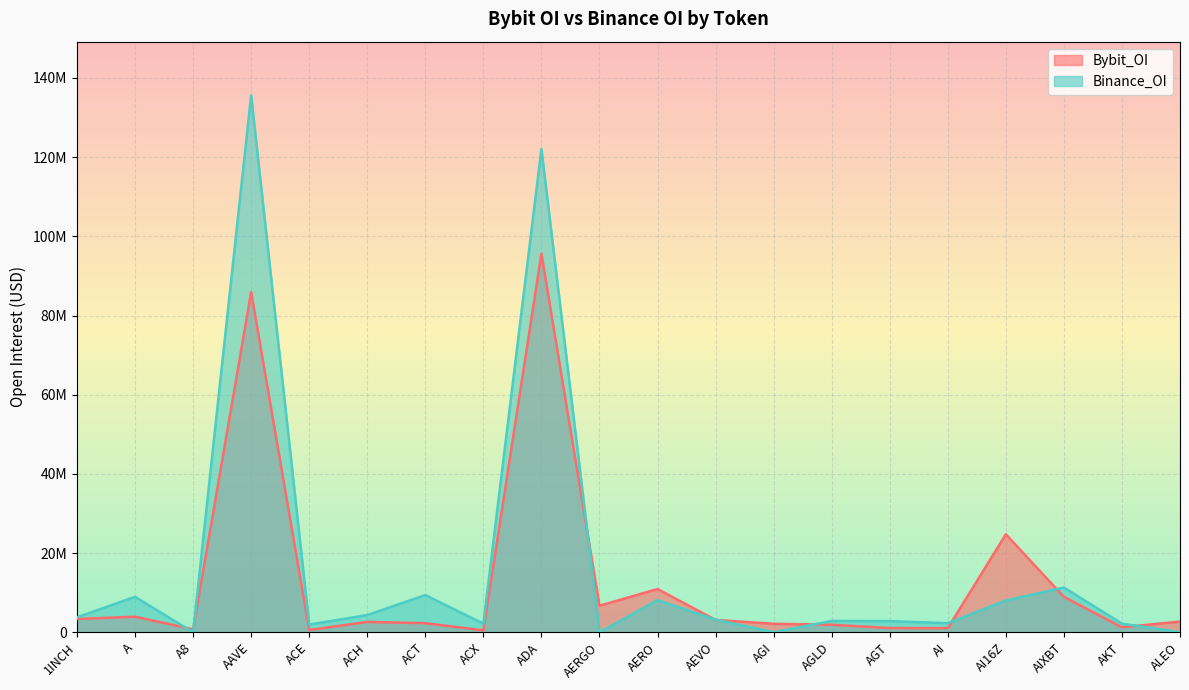

At which category is the sum across all series the highest?

AAVE